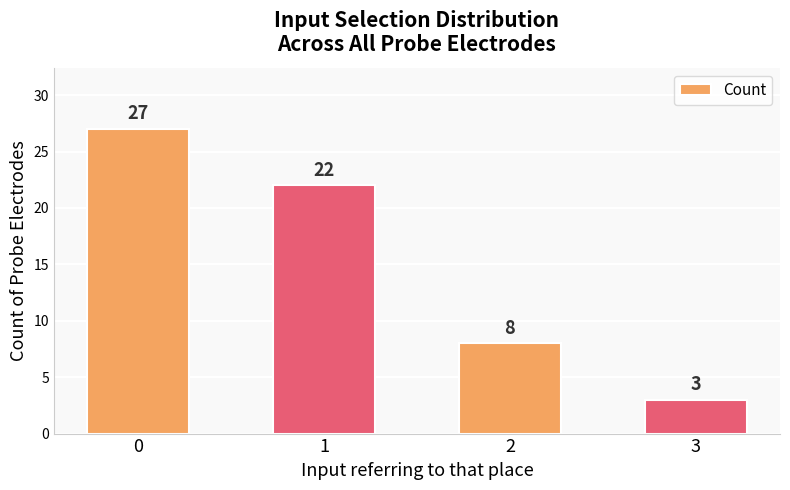

The value at 1 is 5. True or false?

False